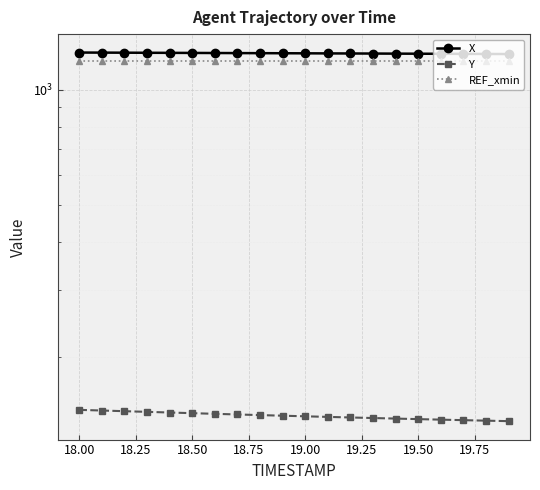

Does the chart display data point markers on the line(s)?

Yes